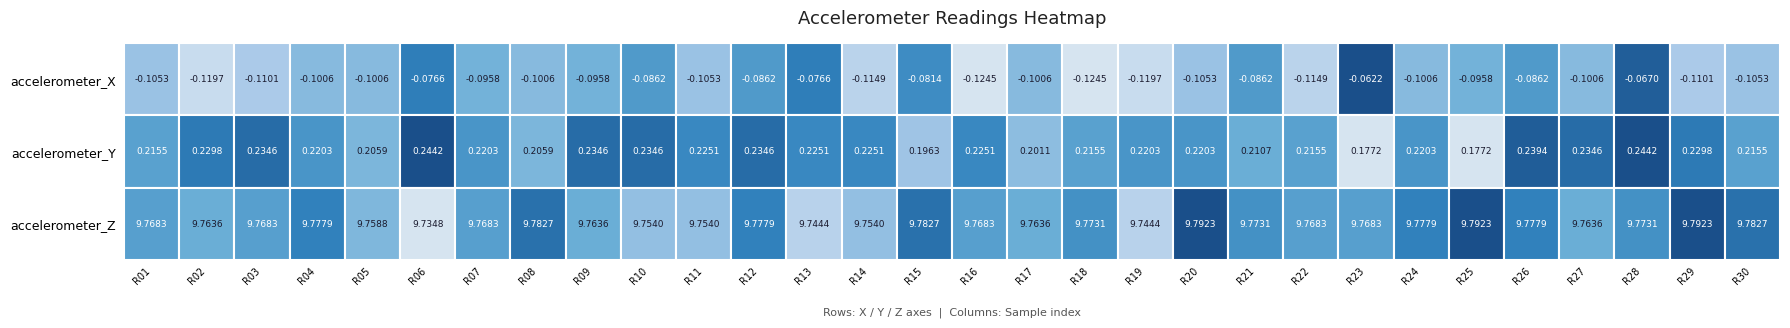

What is the spread (max minus min) of values at 26?

9.9